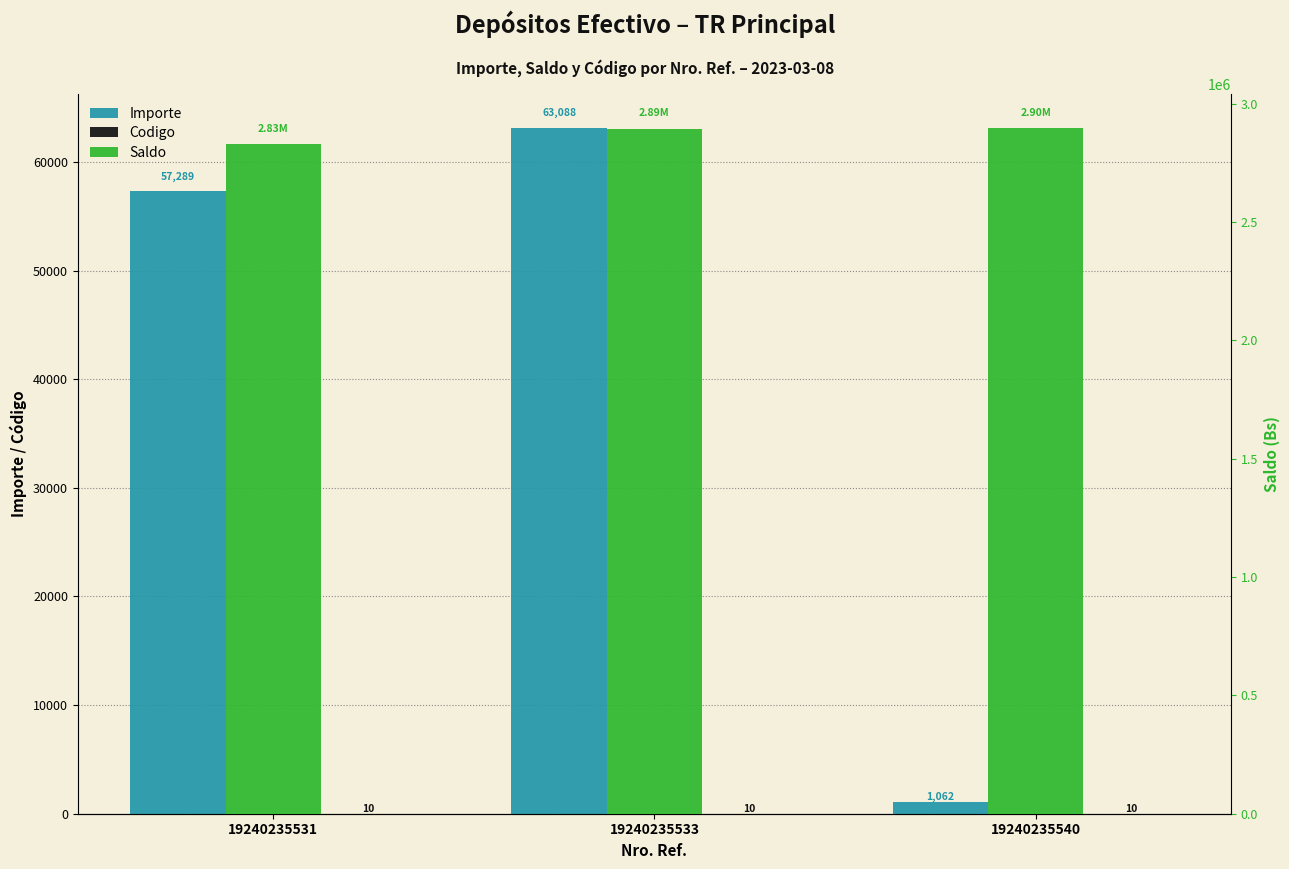

Rank the series by their maximum value, from lowest to highest.

Codigo, Importe, Saldo